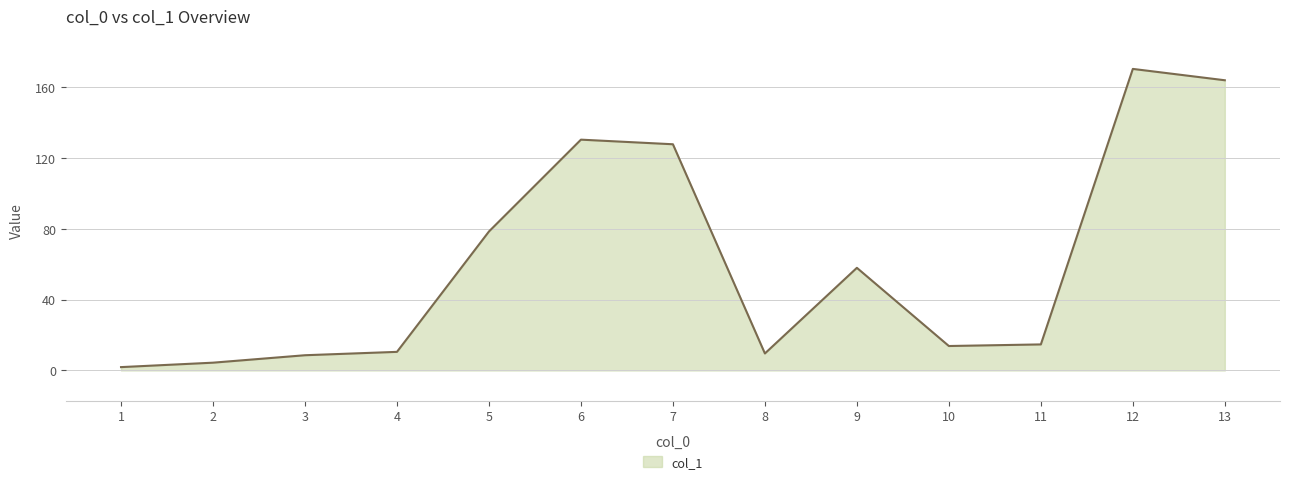

What is the approximate value at 7?

127.6